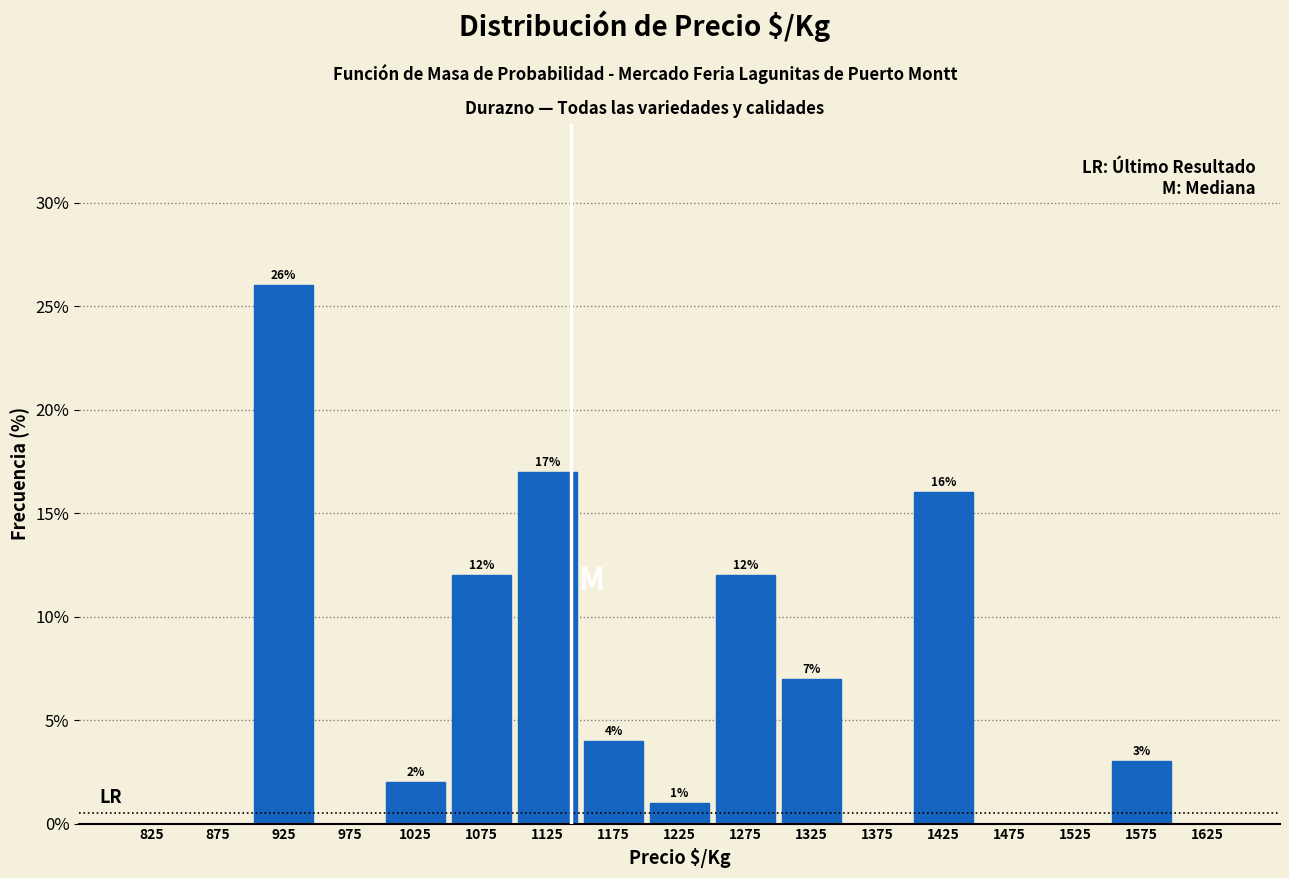

Over which range of the x-axis is the bar tallest?

900 to 950